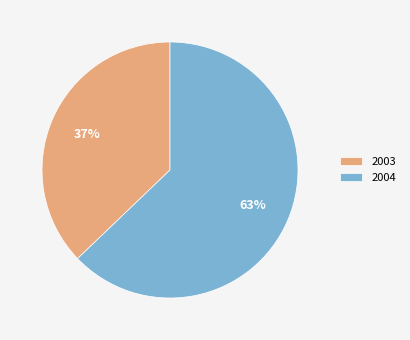

Rank the categories by value from highest to lowest.

2004, 2003